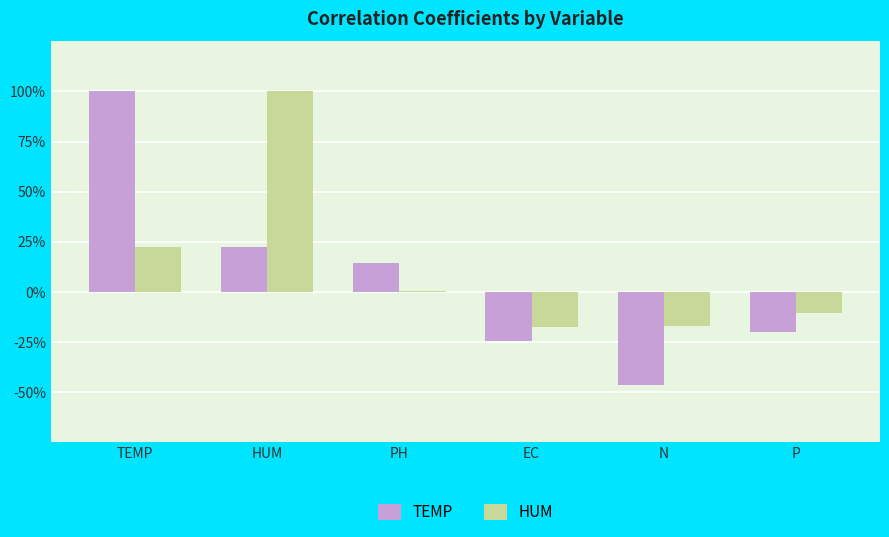

What are all the series names shown in the legend?

TEMP, HUM